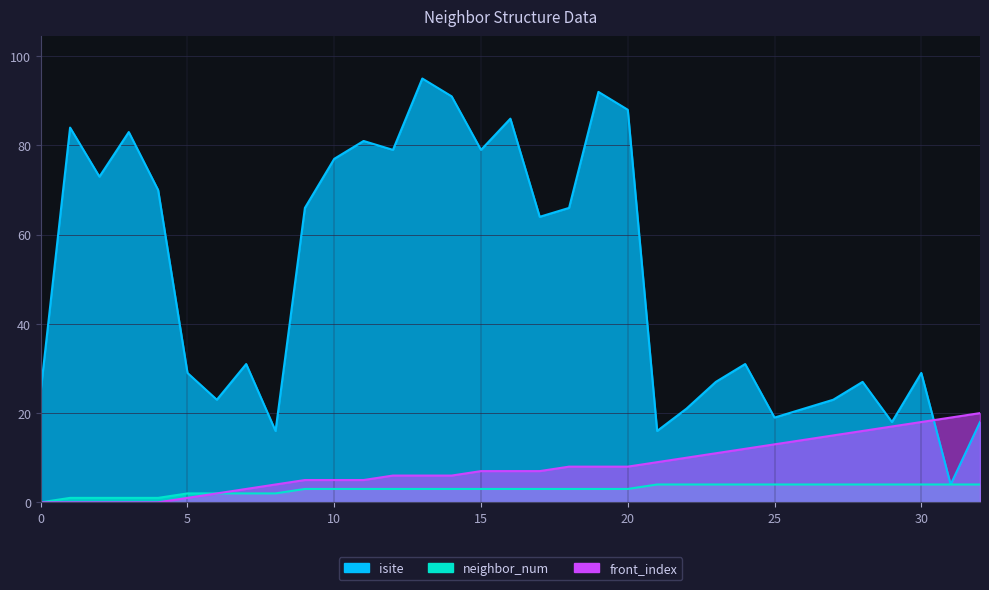

What are all the series names shown in the legend?

isite, neighbor_num, front_index